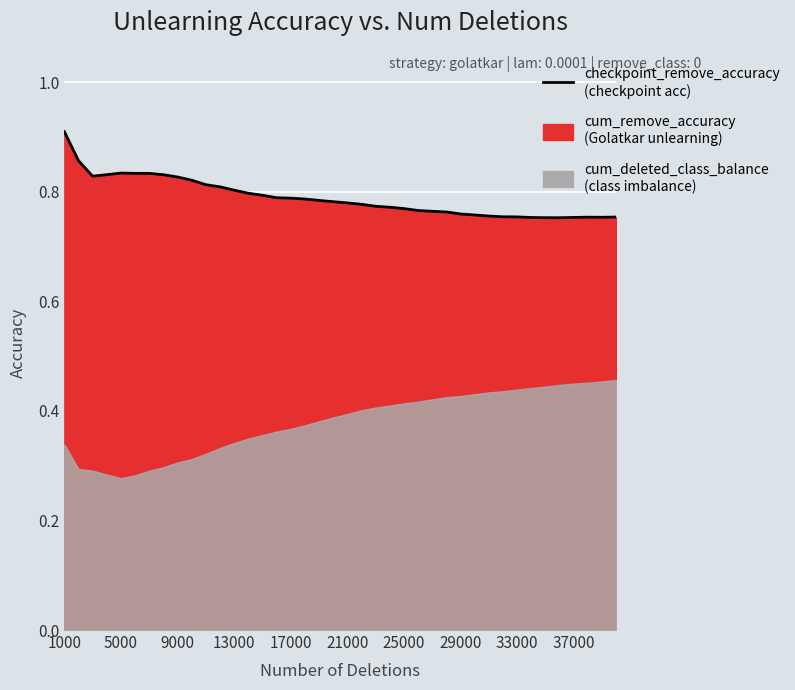

True or false: there are more than 1 points higher than both neighbors.

True